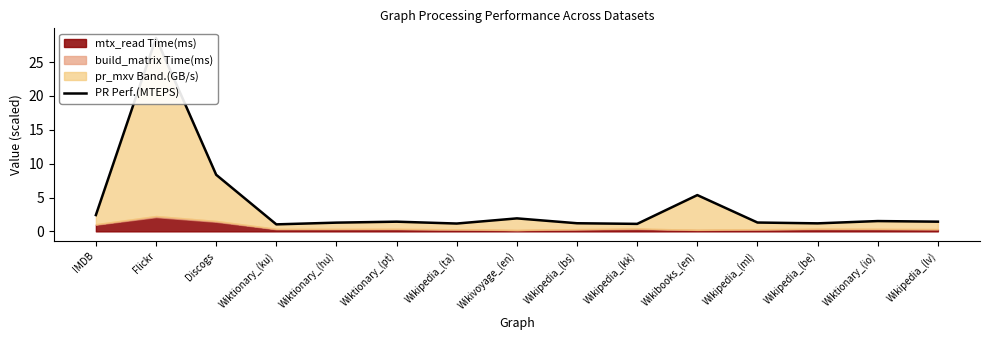

Reading left to right, list all the values displayed in this chart.

2.4	28.6	8.4	1.0	1.3	1.4	1.2	1.9	1.2	1.1	5.4	1.3	1.2	1.5	1.4